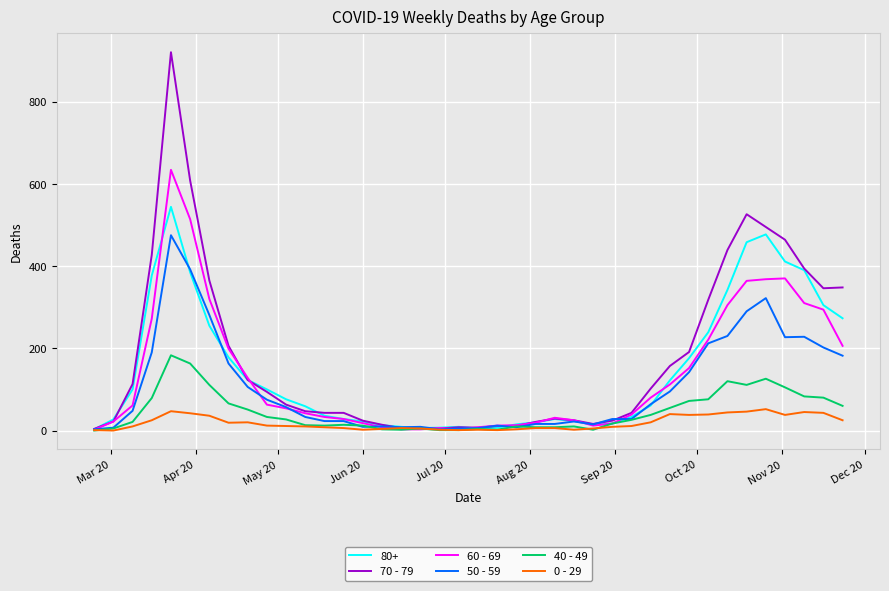

Which series has the largest range (max minus min)?

70 - 79